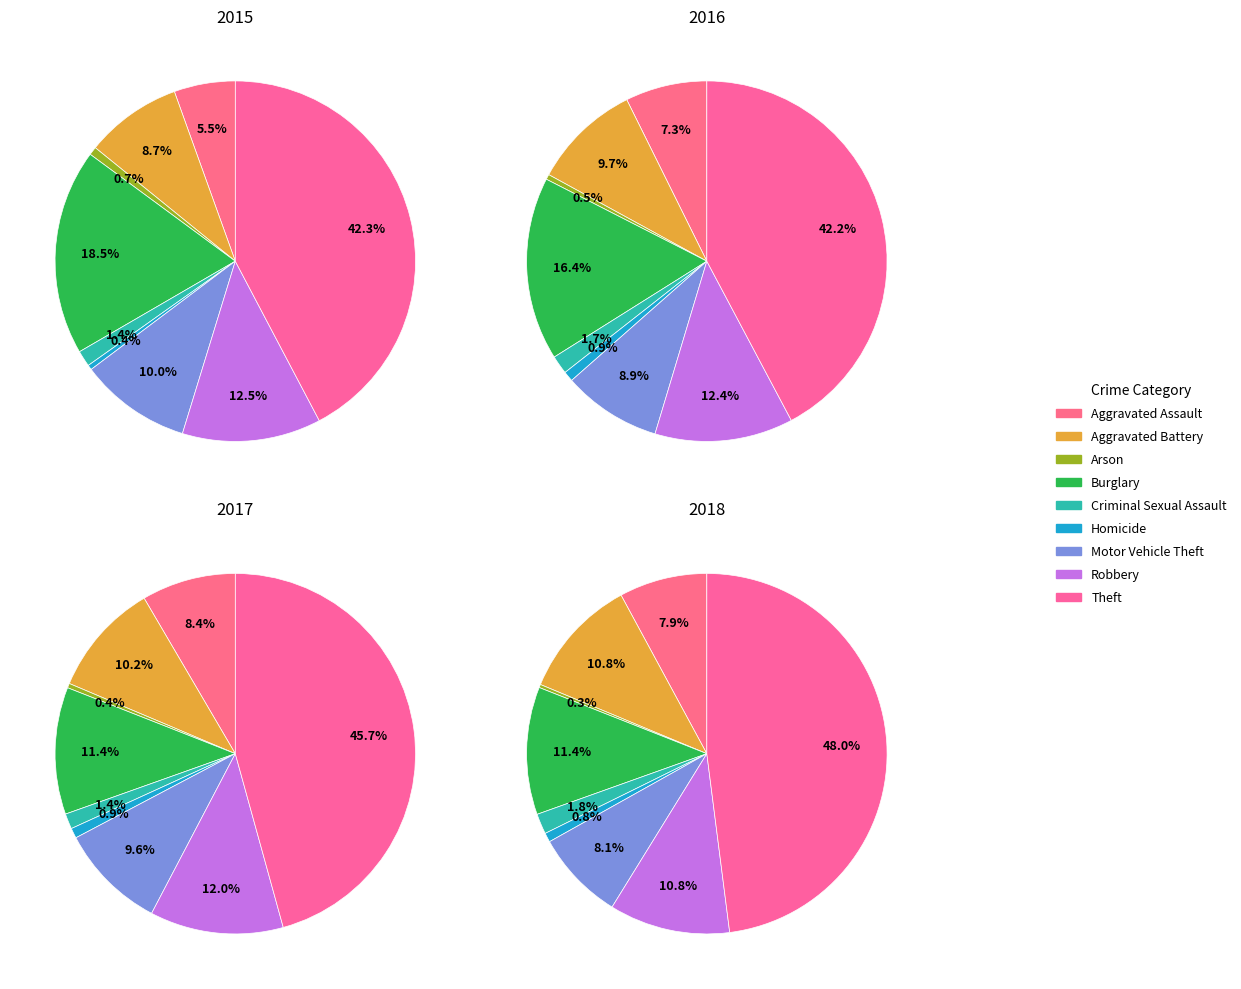

True or false: Robbery accounts for 23% of the total.

False